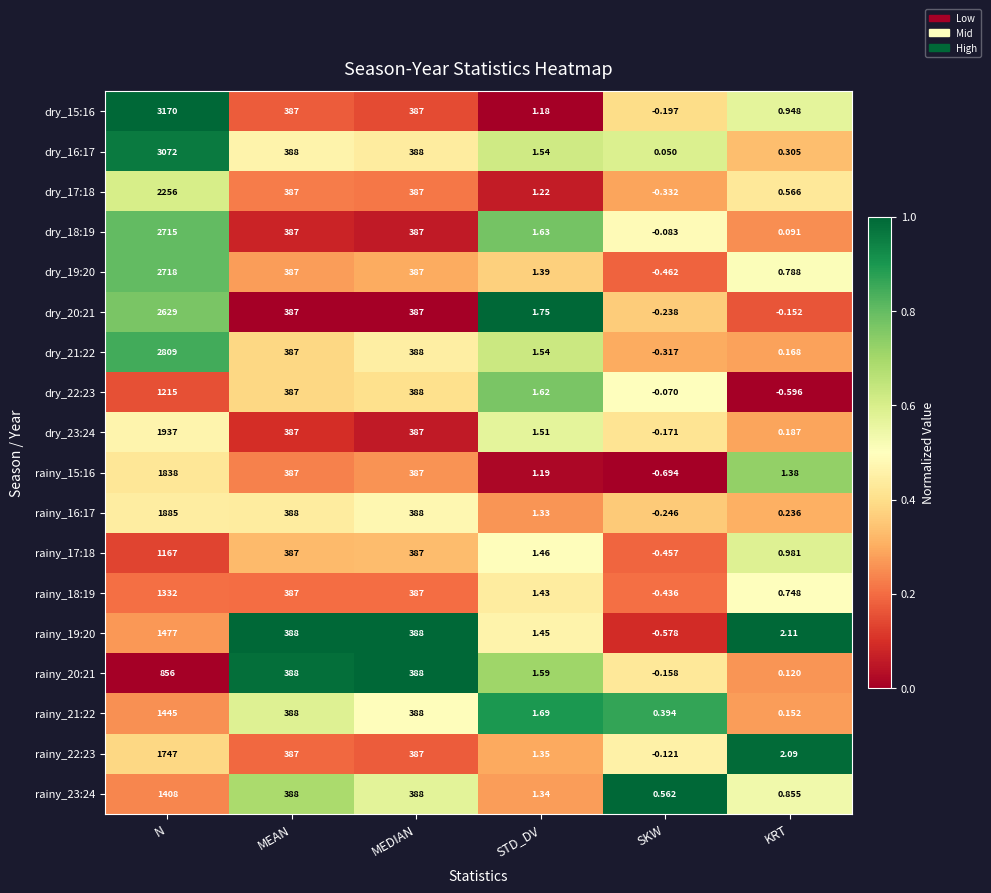

Which category has the lowest value in the dry_16:17 series?

SKW